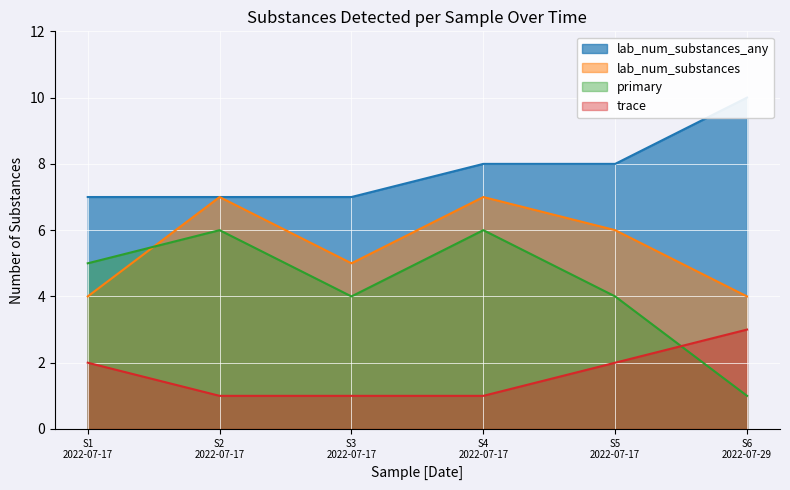

What is the highest value of the primary series?

6